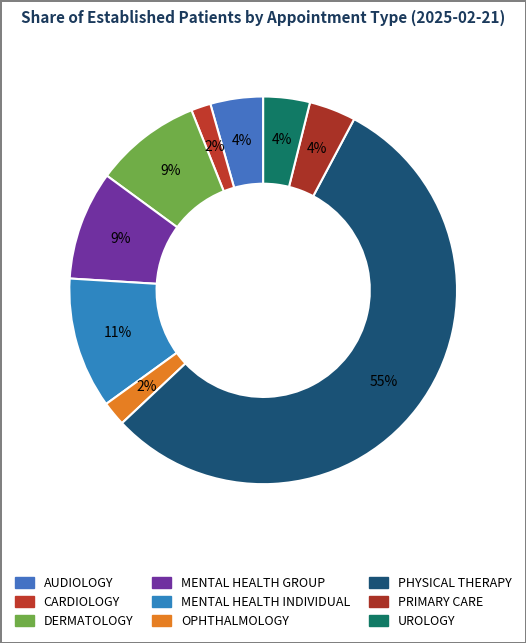

Does PHYSICAL THERAPY account for over 50% of the chart?

Yes